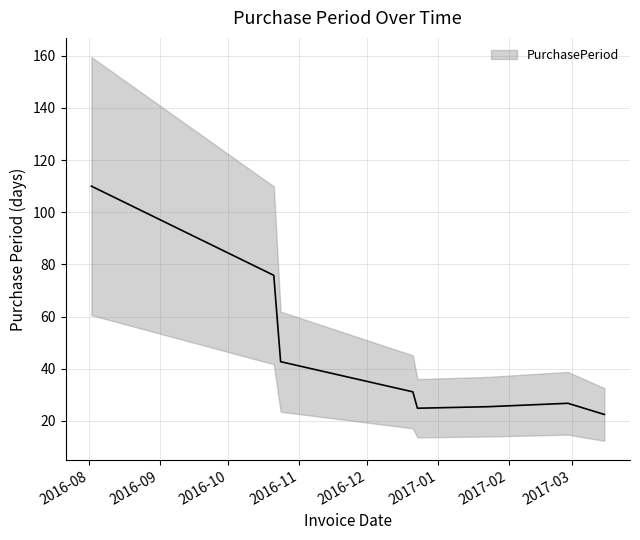

Does the chart have visible grid lines?

Yes